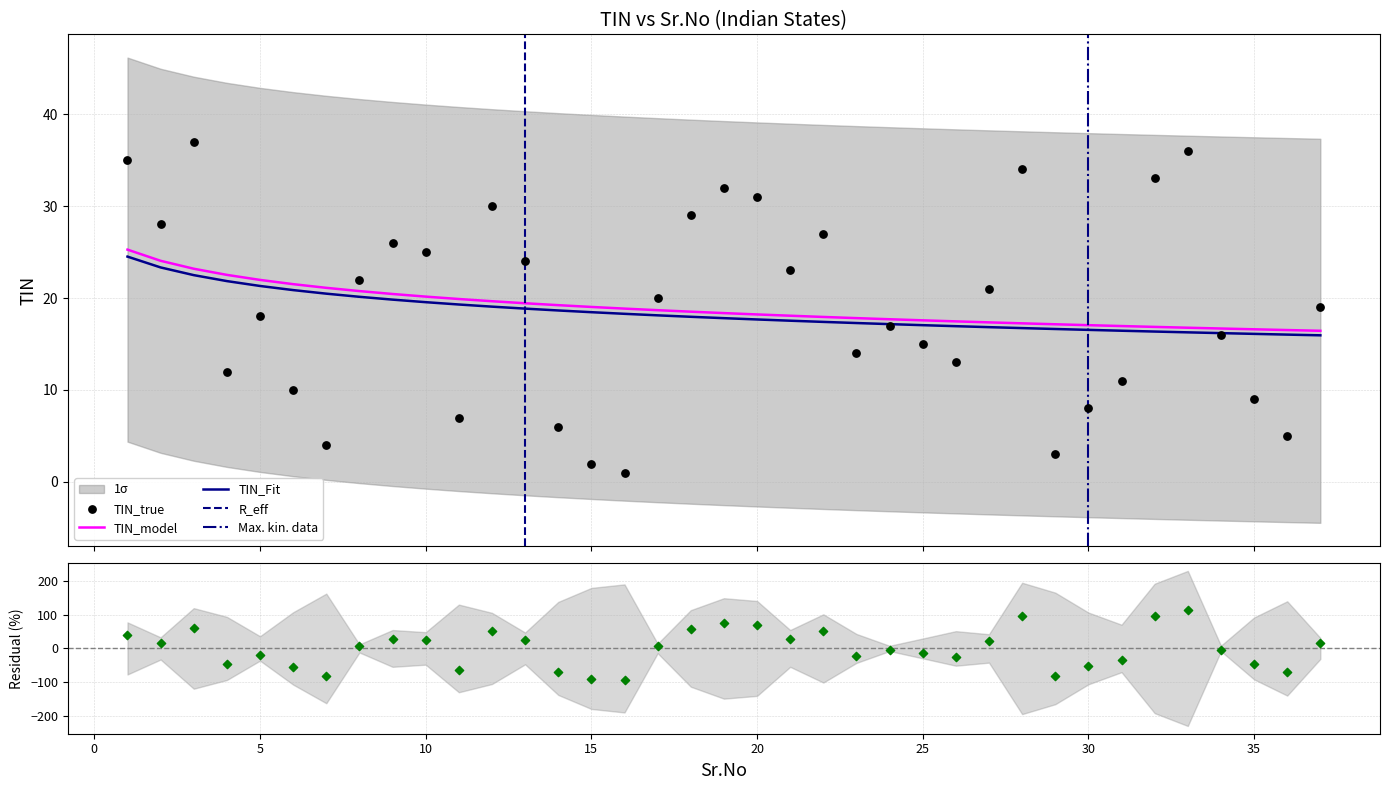

What is the ratio of the value at 12 to the value at 30?

3.8